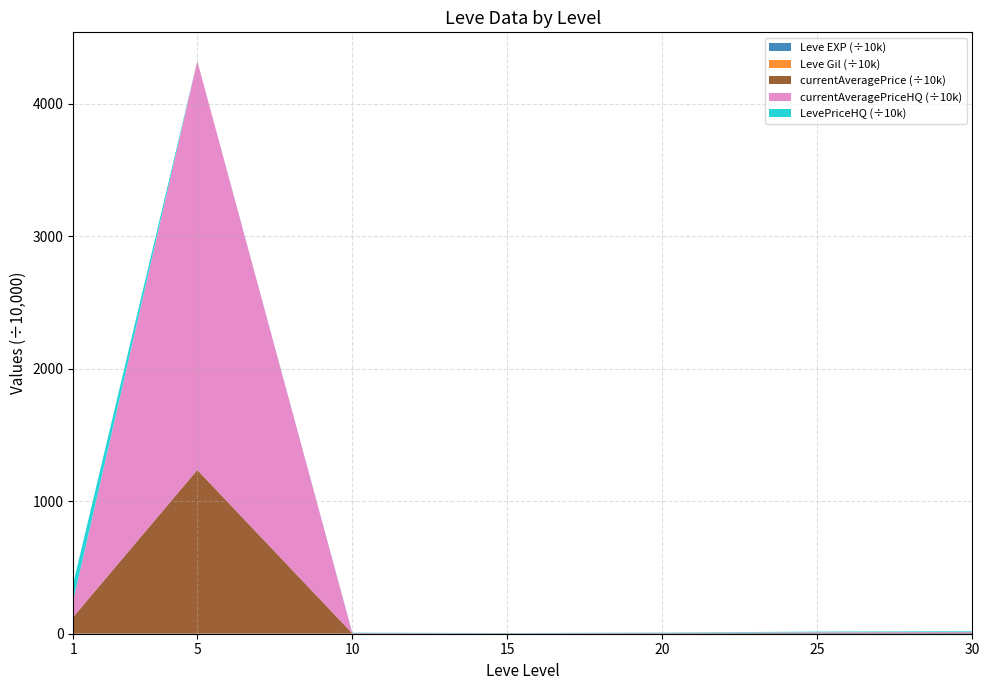

At which category is the sum across all series the highest?

5